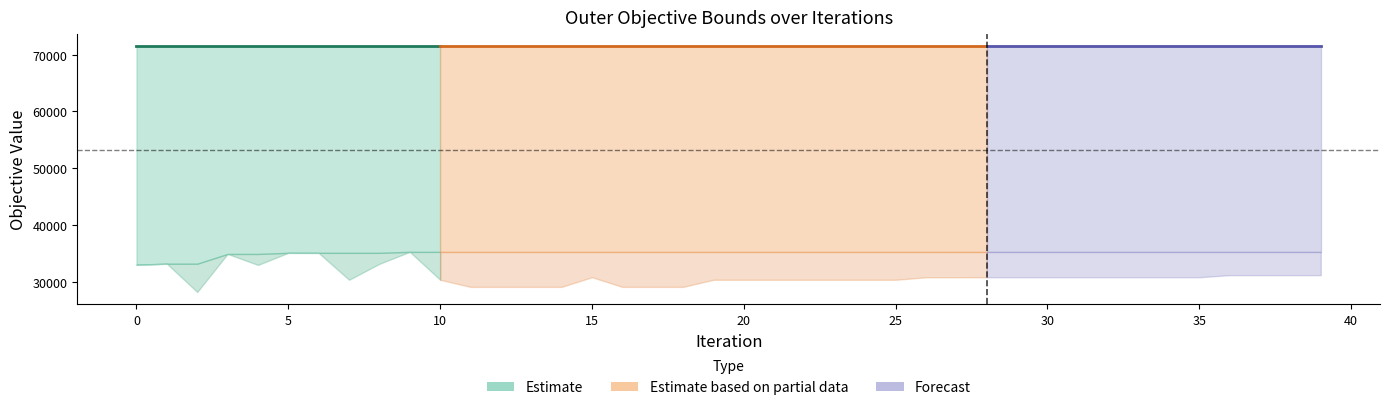

Which category has the lowest value across all series?

2